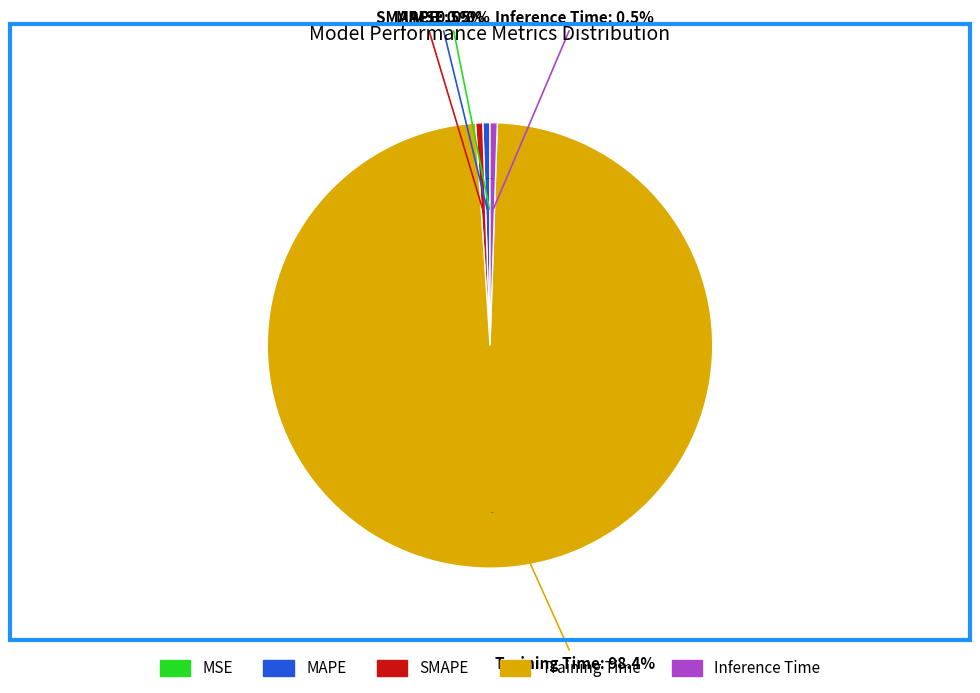

To the nearest percent, what percentage of the pie is Training Time?

98%